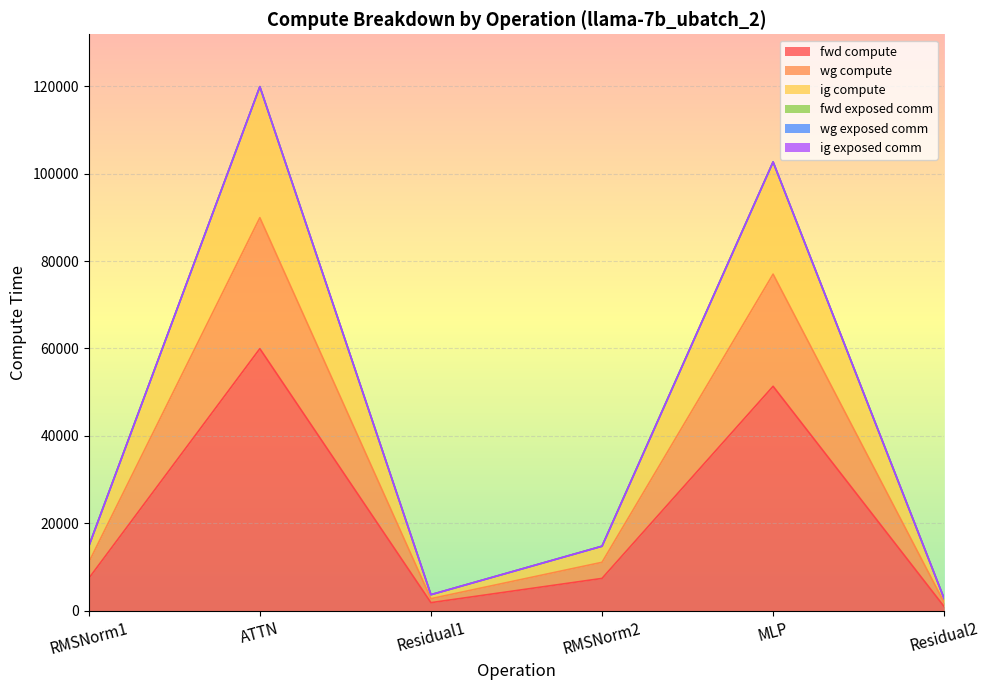

True or false: fwd compute and ig compute cross at least once.

False